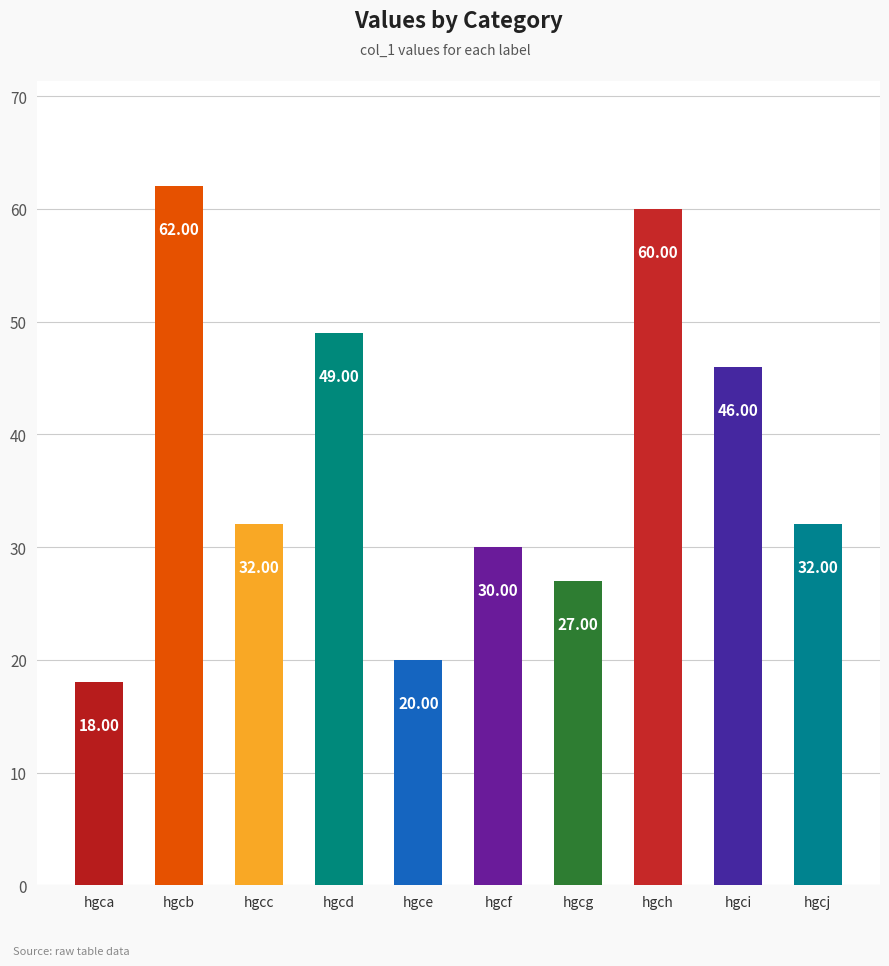

Which label corresponds to the largest value in the chart?

hgcb